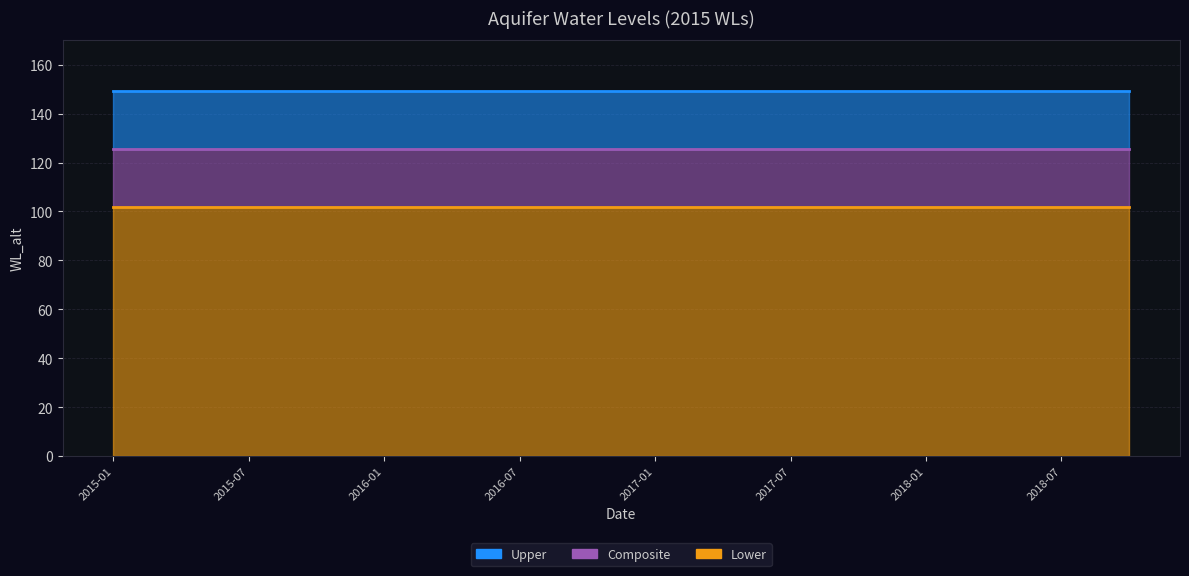

What is the sum of all Lower values?

1630.3